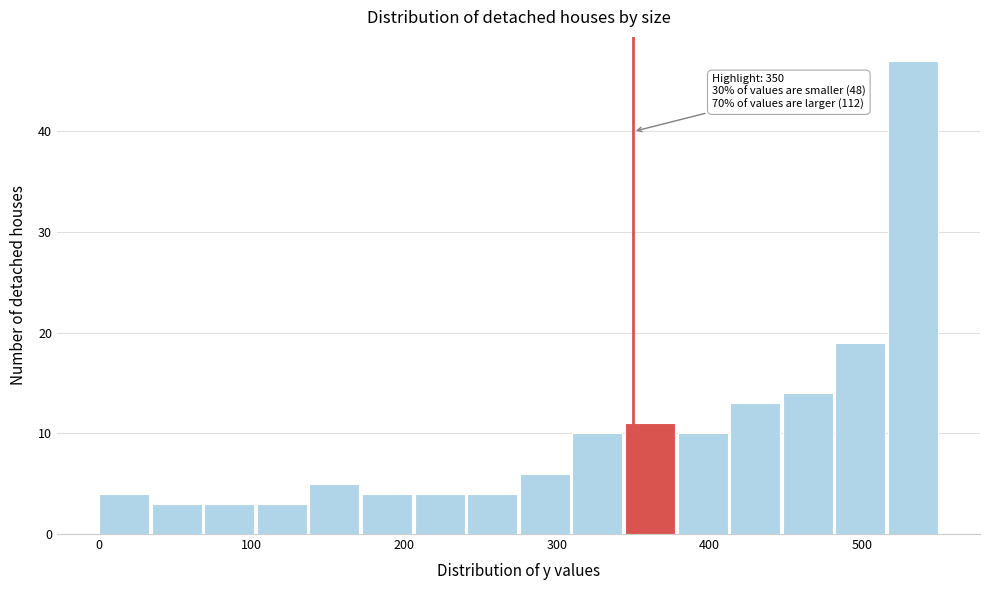

Around what value on the x-axis is the tallest bar? Give the approximate position of its centre, as read against the axis.

530